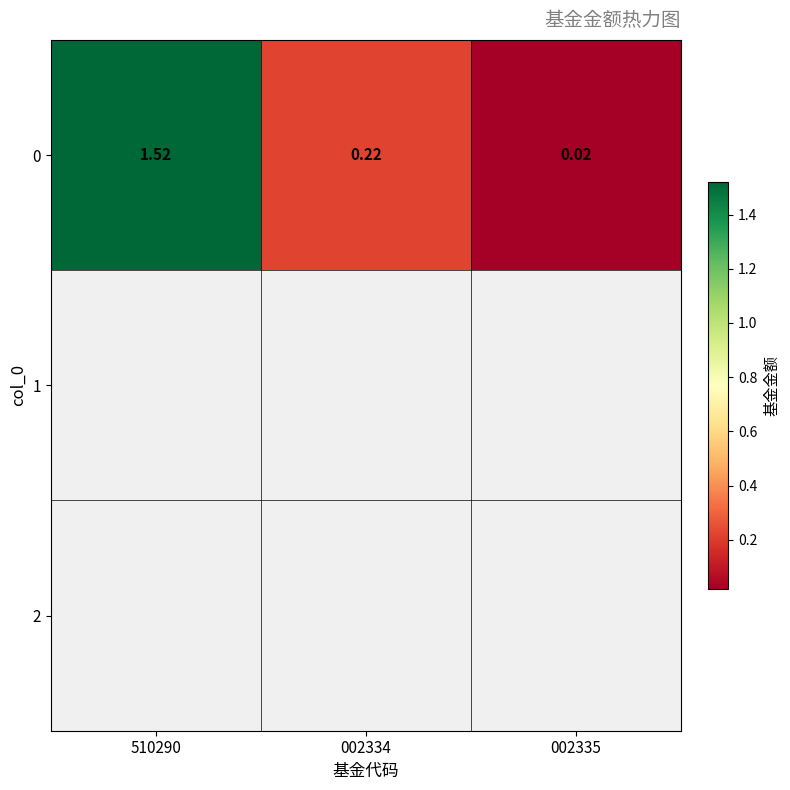

How many distinct data groups are displayed?

1